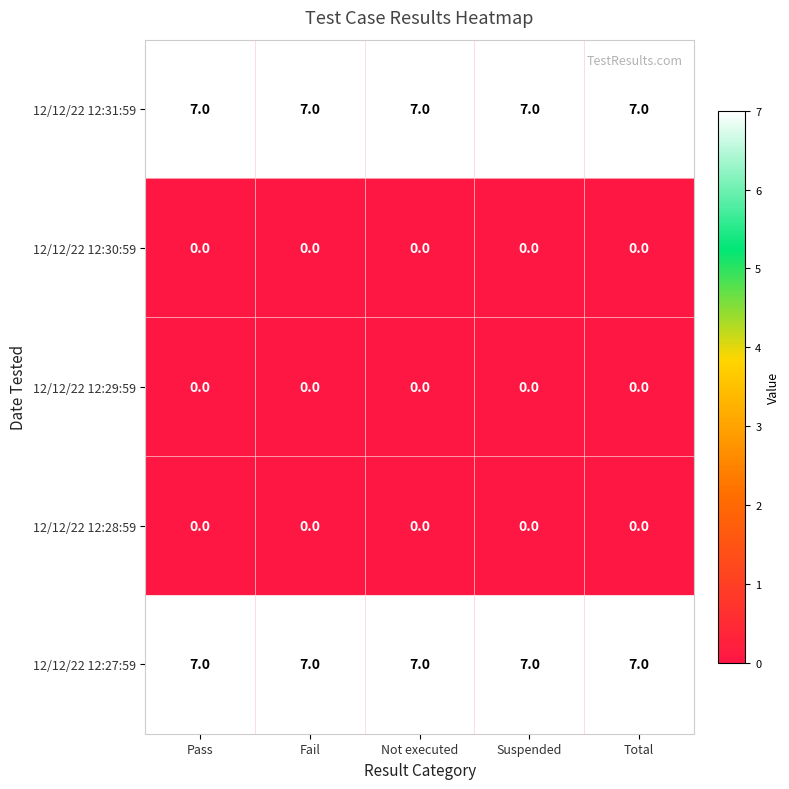

What is the difference between the highest and lowest values at Not executed?

7